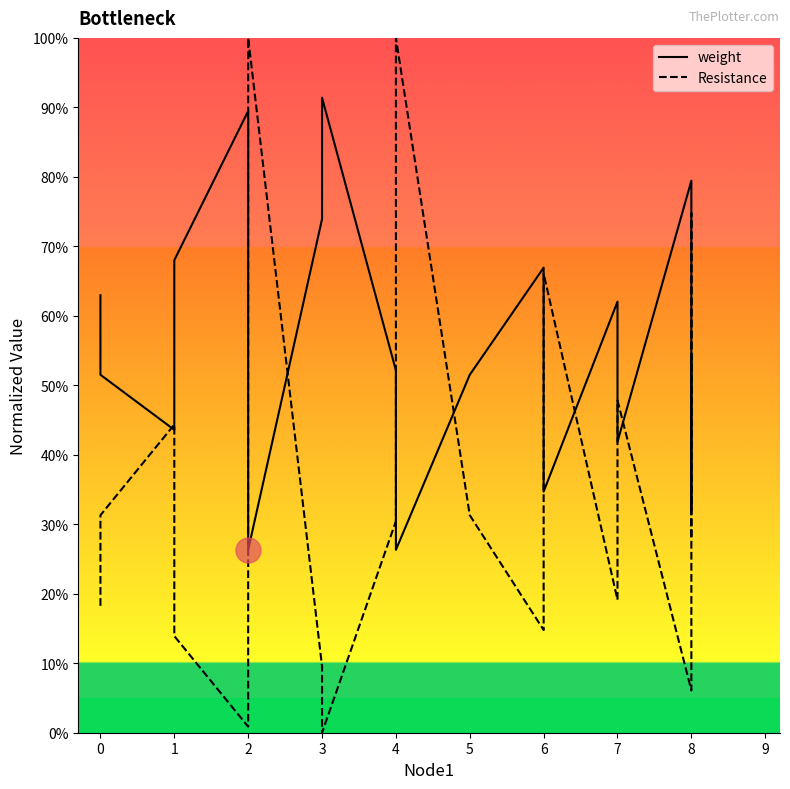

True or false: Resistance and weight cross at least once.

True